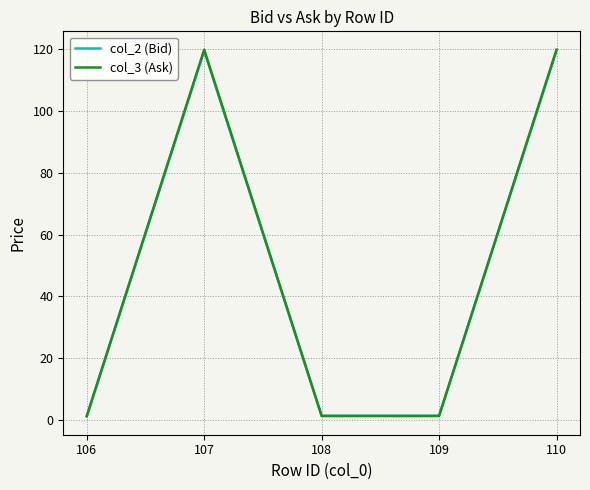

How many categories are shown in the chart?

5